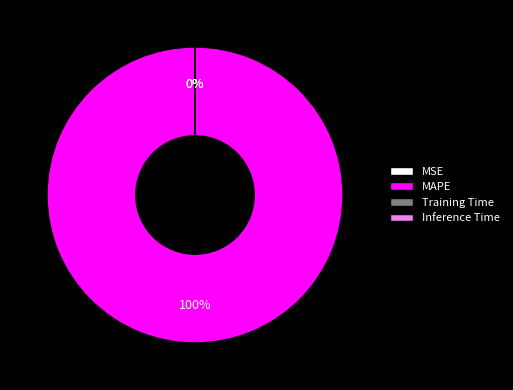

Which category accounts for the majority?

MAPE